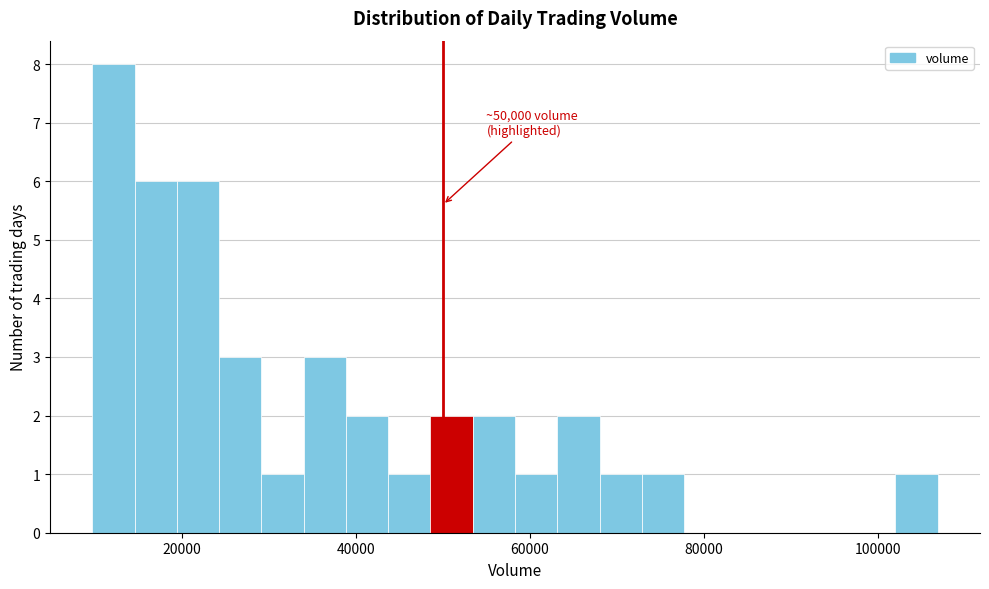

Read against the x-axis, roughly where is the centre of the tallest bar?

12000